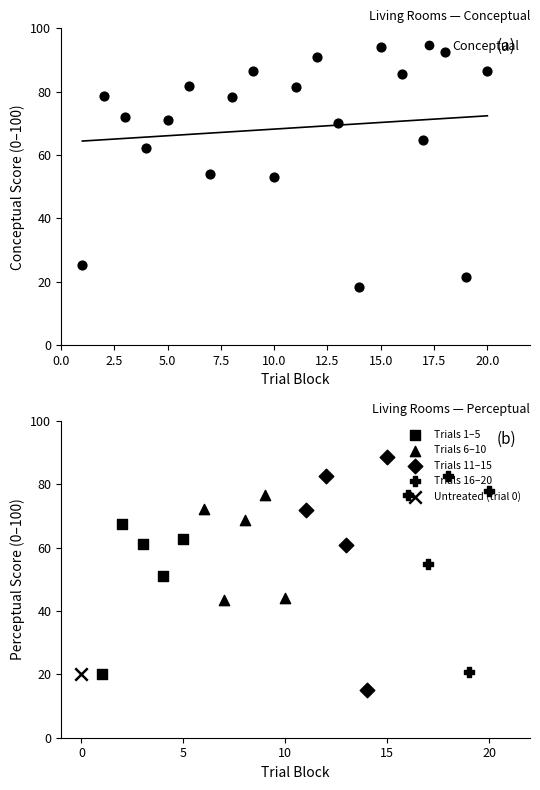

Which series contains the lowest Y value?

perceptual